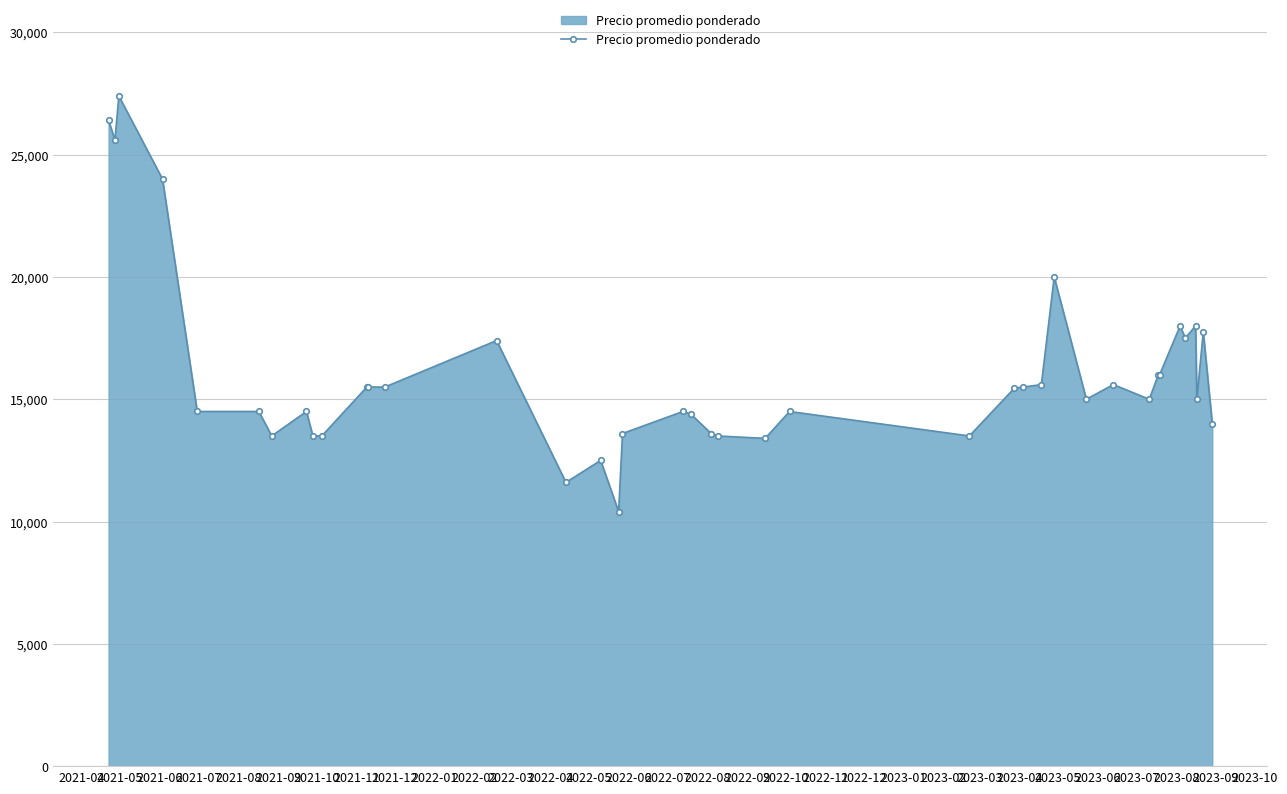

What is the smallest value displayed?

10400